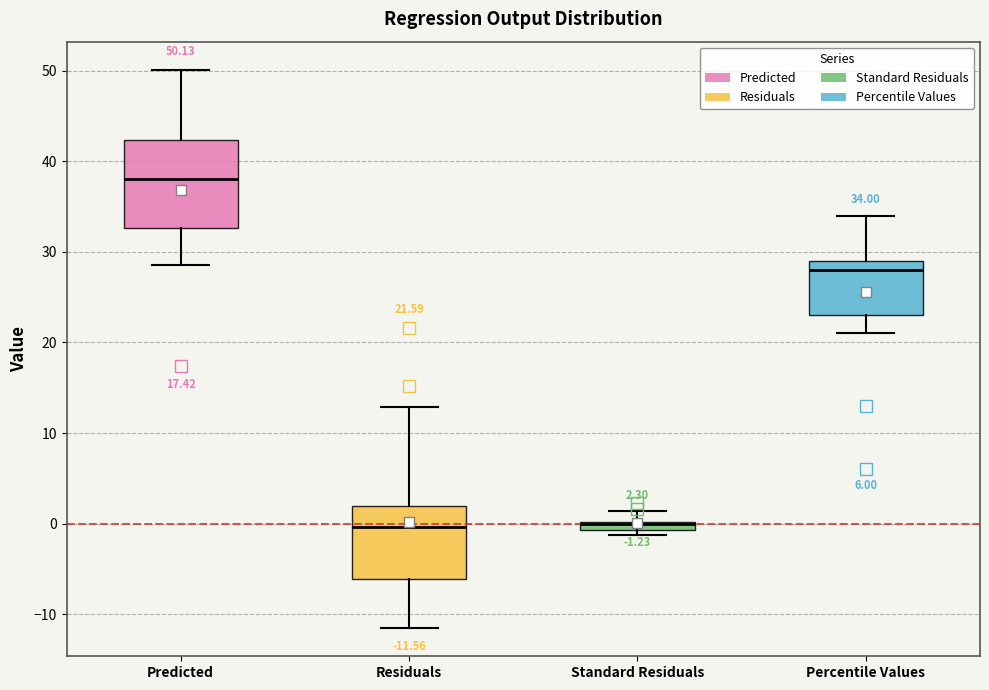

Which box is the tallest, from its lower edge to its upper edge?

Predicted